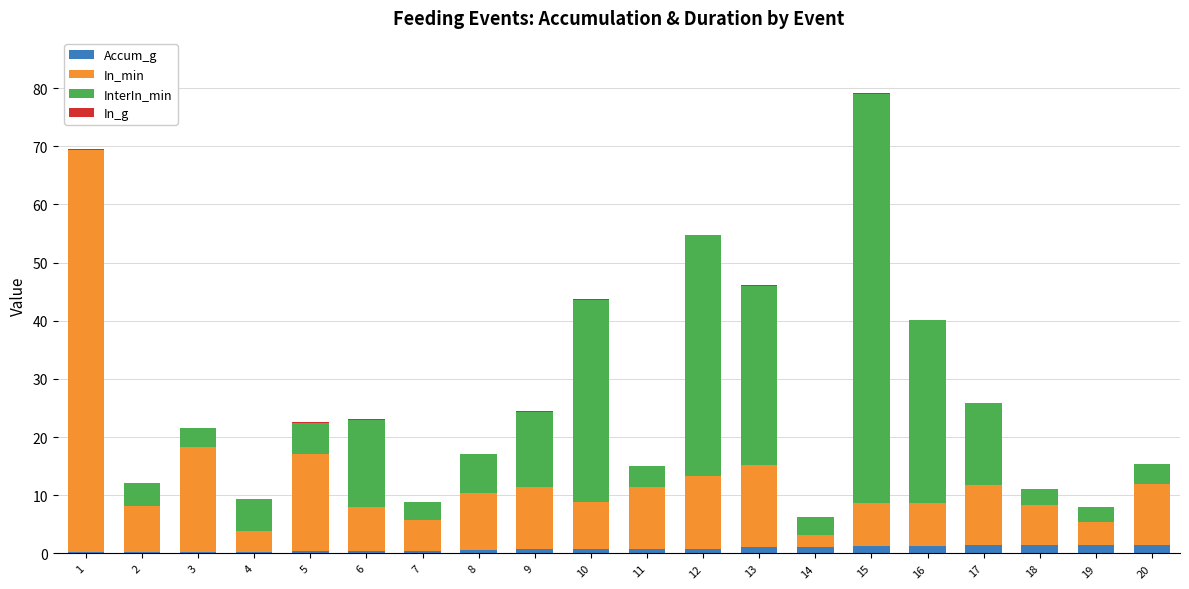

Are the bars horizontal?

No